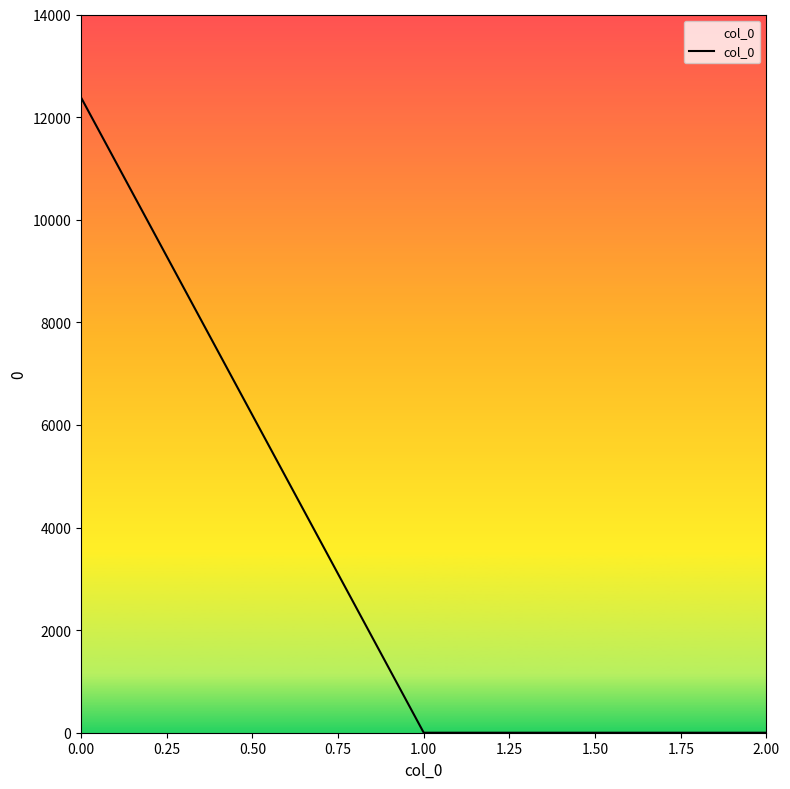

Reading left to right, transcribe all the data shown in this chart.

12382.5	0.0	0.0